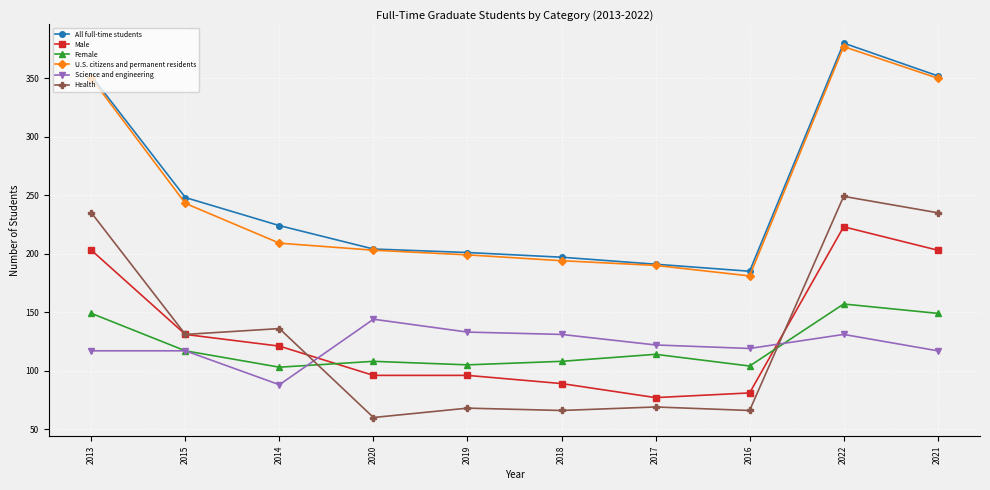

What is the total value across all series at 2017?

763